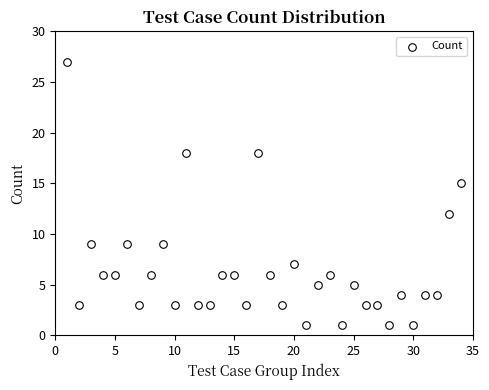

What Y value in the scatter plot is closest to 14?

15